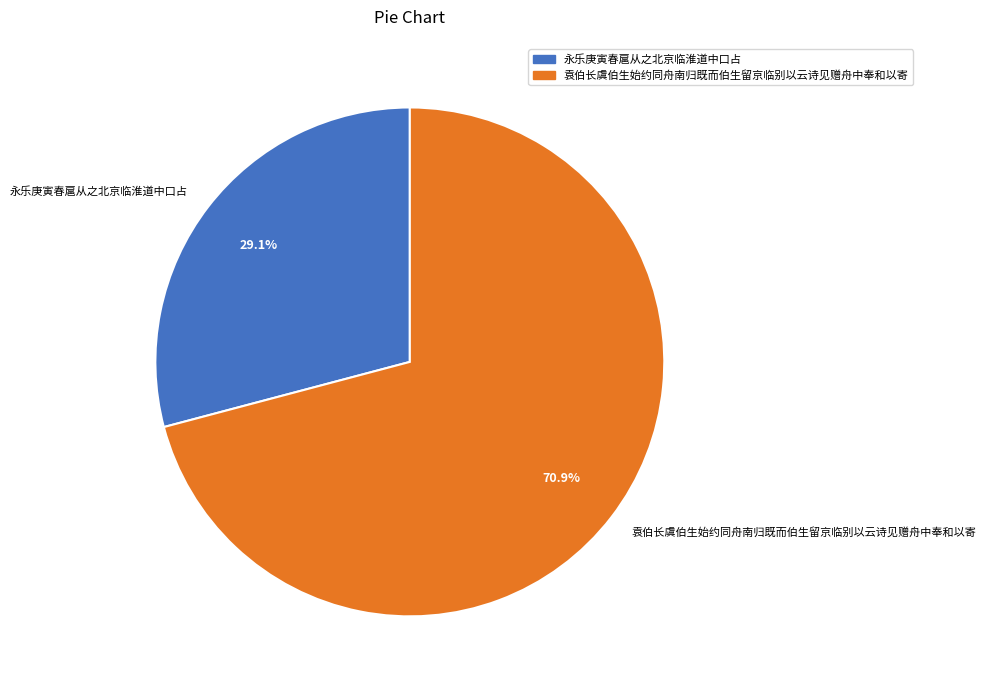

Which slice is the smallest?

永乐庚寅春扈从之北京临淮道中口占